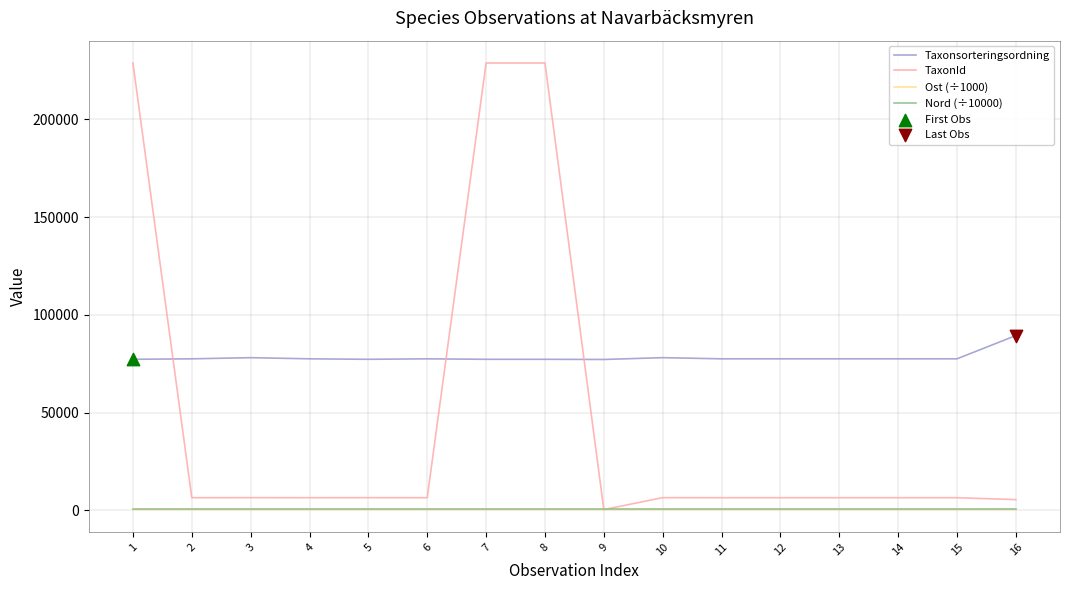

Which series has the largest range (max minus min)?

TaxonId